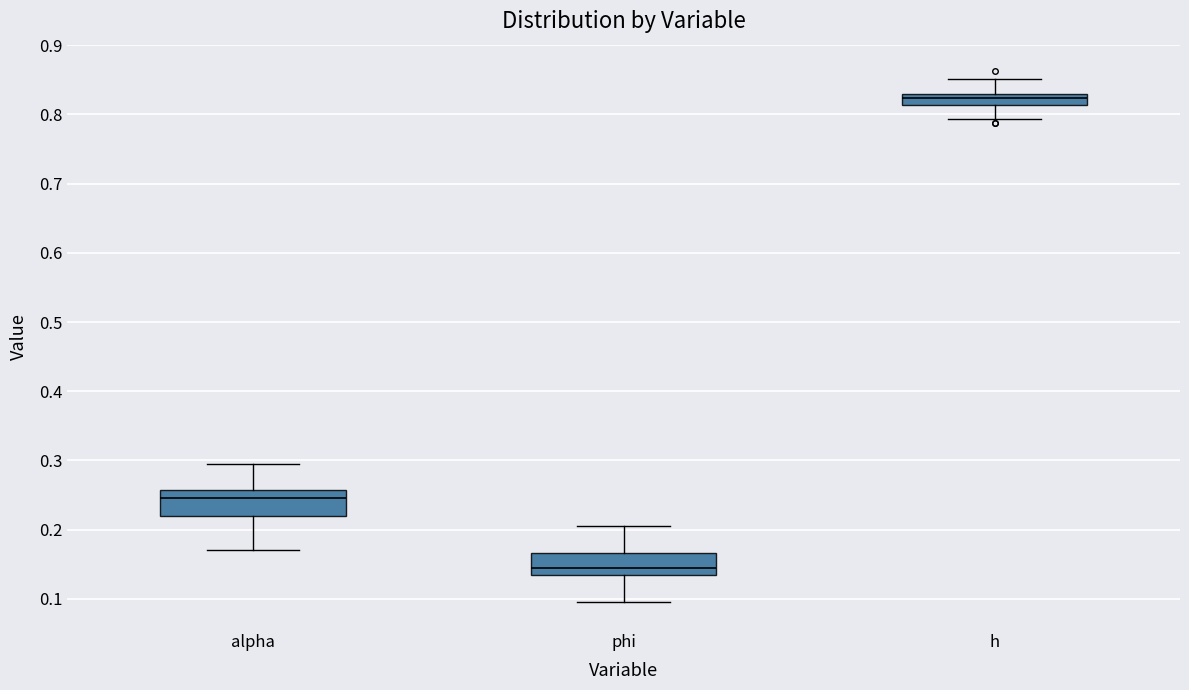

Which box's median line is the lowest?

phi